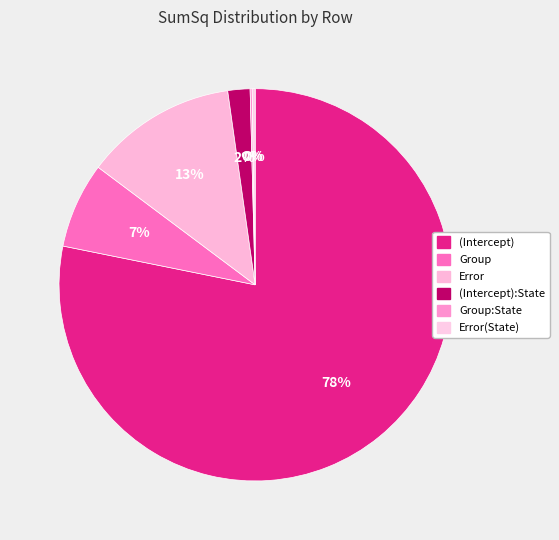

How many segments does this pie chart have?

6